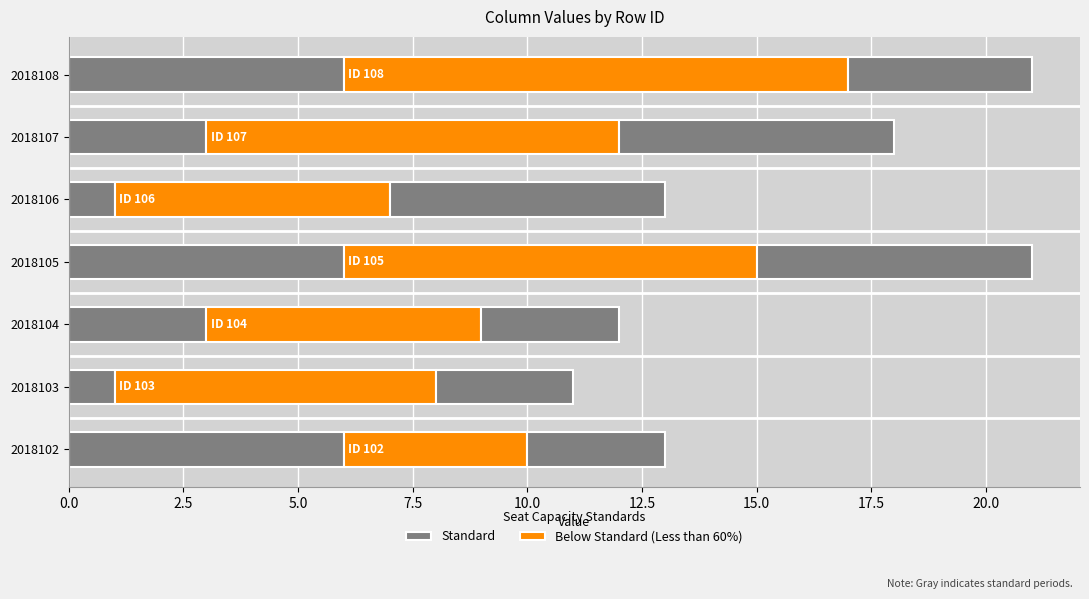

List the series in order of their overall mean, highest first.

Below Standard (Less than 60%), Standard